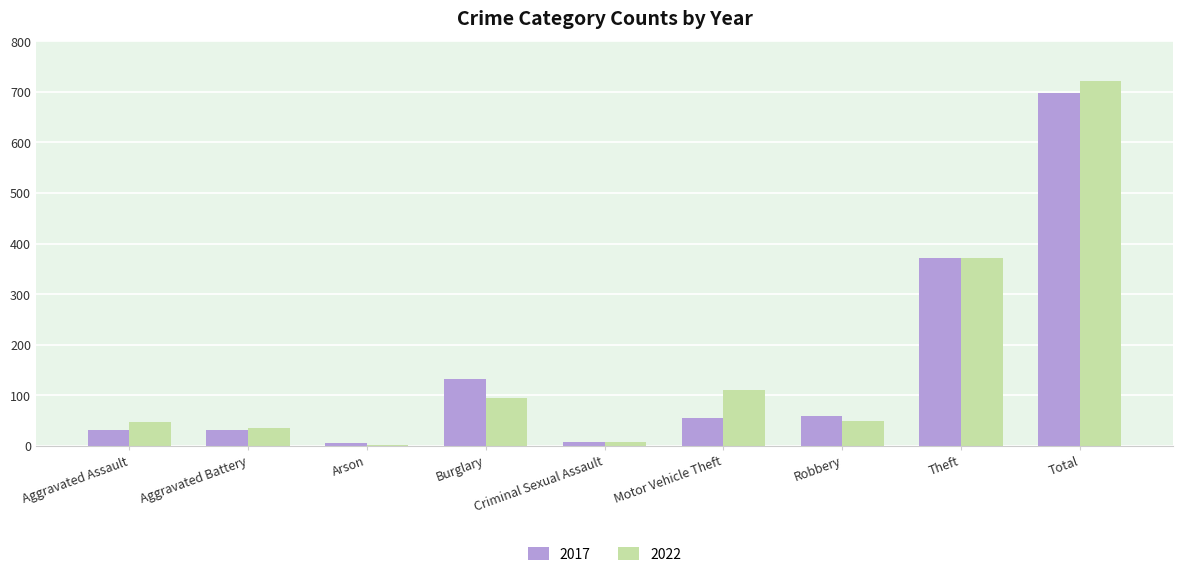

What is the sum of all 2017 values?

1392